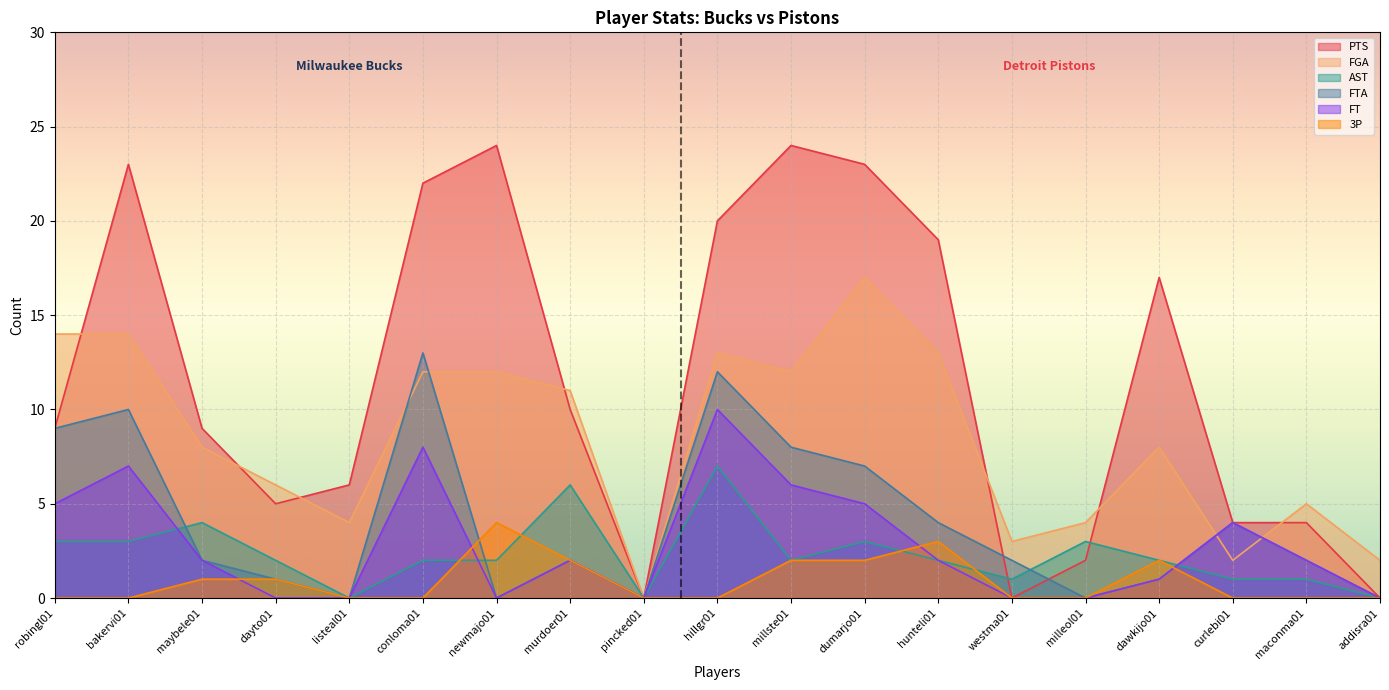

How many times do AST and FTA cross each other?

4